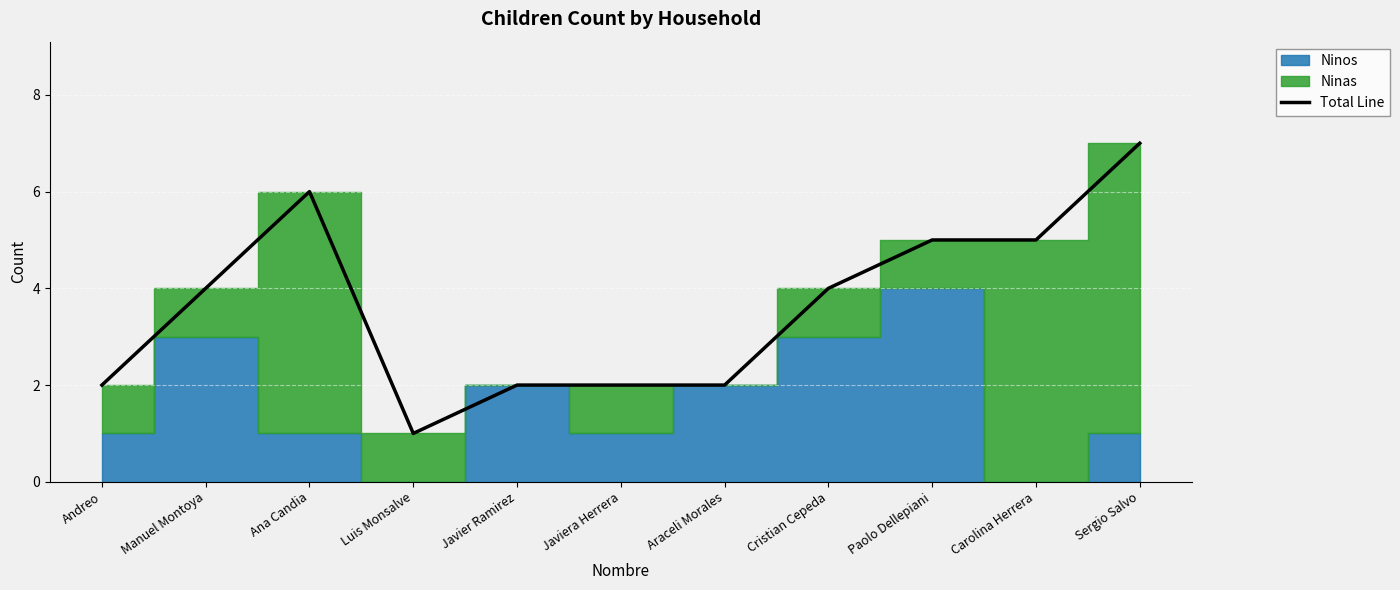

Approximately how many times larger is the value at Araceli Morales compared to Cristian Cepeda?

0.5